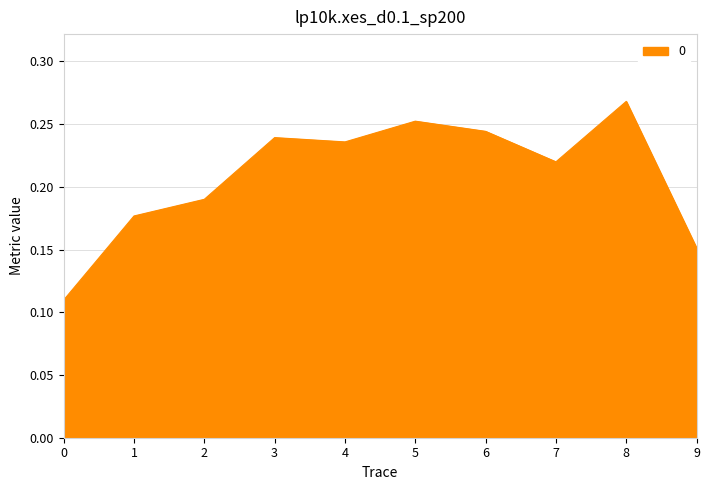

What is the sum of the values at 3 and 5?

0.5